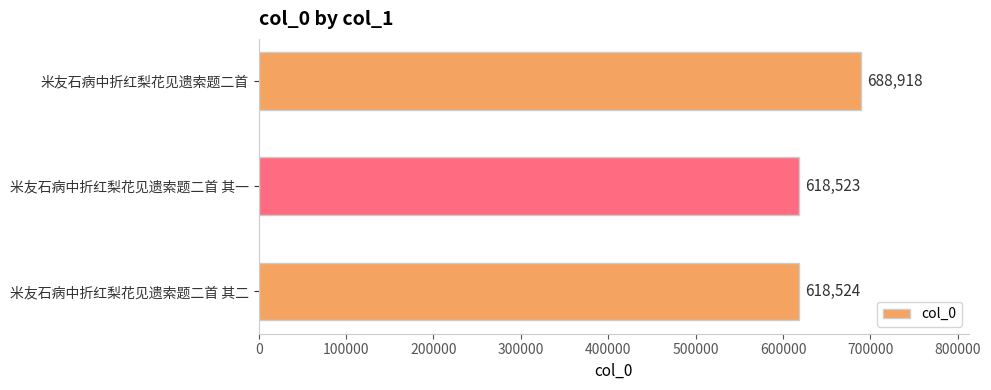

How many values are below 618524?

1